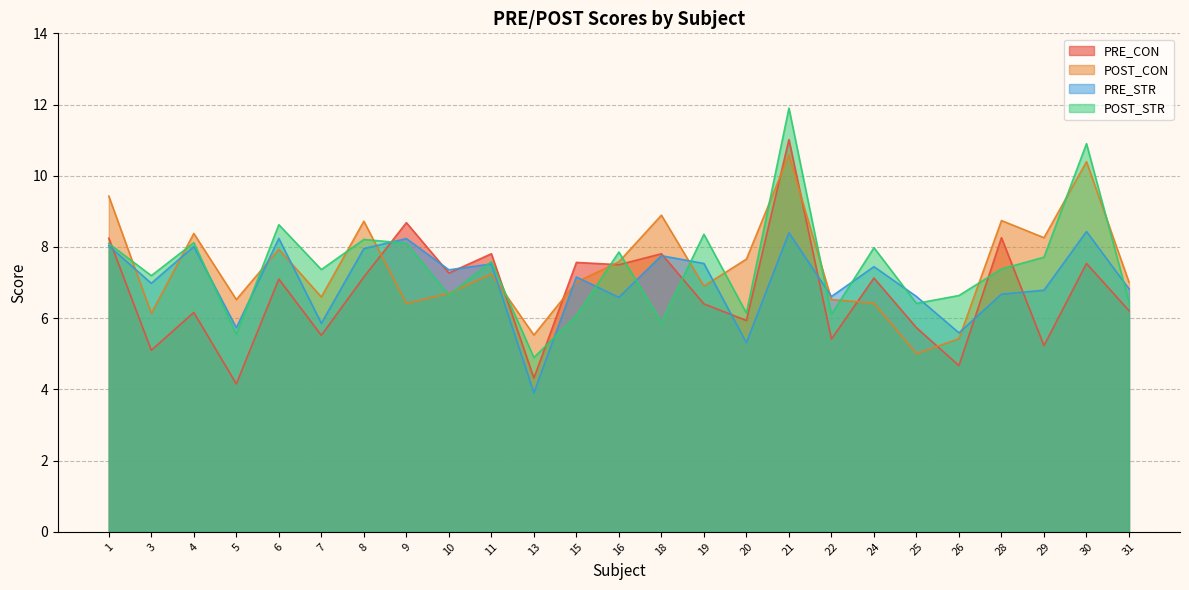

What is the sum of all PRE_CON values?

167.9